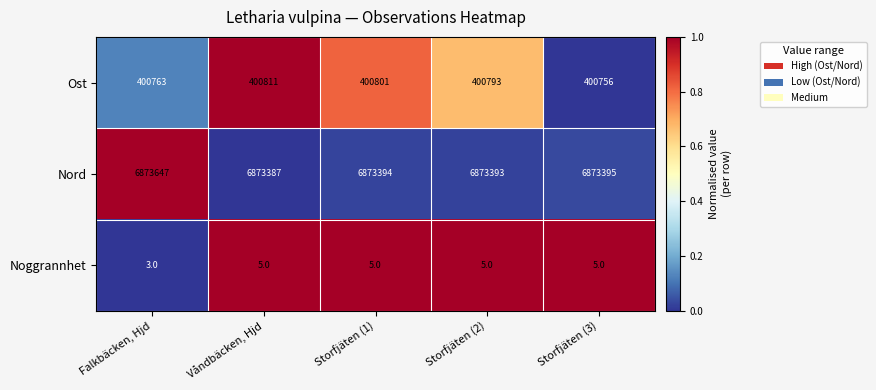

What is the difference between the highest and lowest values at Våndbäcken, Hjd?

6873382